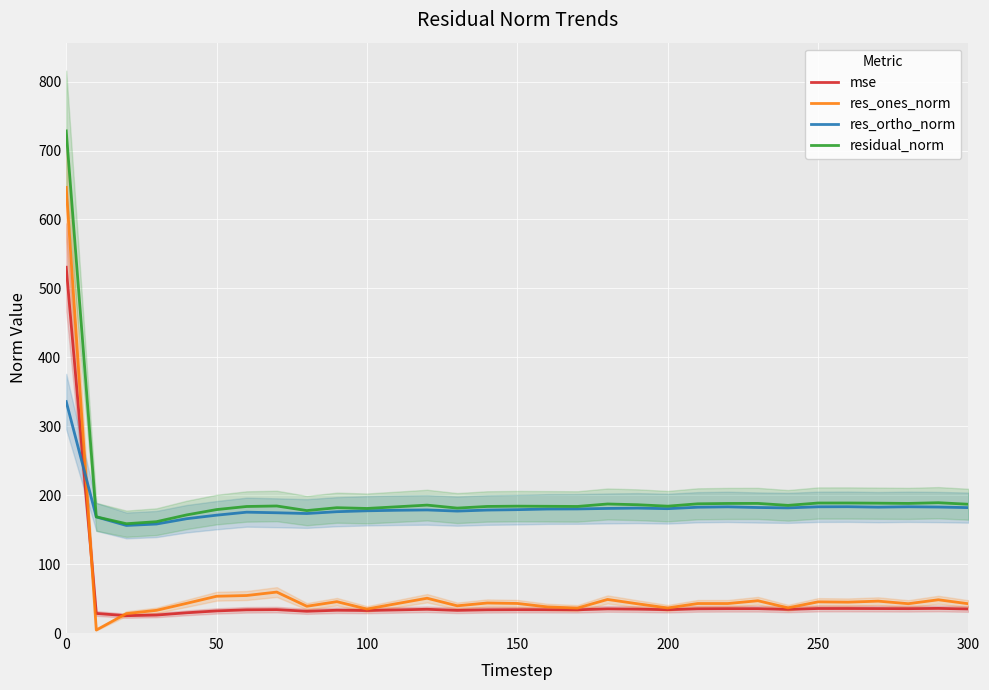

Reading right to left, list all the values displayed in this chart.

mse: 34.9	35.7	35.4	35.5	35.6	35.6	34.3	35.4	35.3	35.1	33.9	34.6	35.0	33.7	33.8	33.9	33.7	32.9	34.4	33.5	32.7	33.1	31.6	34.0	33.7	32.1	29.4	26.1	25.1	28.4	530.7
res_ones_norm: 42.5	48.2	42.5	46.3	44.8	45.2	36.6	46.8	42.8	42.8	36.4	42.4	48.7	36.2	37.9	42.9	43.6	39.5	50.5	42.7	34.8	45.5	38.8	59.4	54.4	53.4	43.0	32.9	28.2	4.3	646.5
res_ortho_norm: 181.9	182.8	183.2	182.6	183.3	183.1	181.6	182.1	183.1	182.5	180.4	181.2	180.8	180.0	179.9	179.0	178.4	176.9	178.6	178.1	177.3	176.0	173.4	174.5	175.3	171.0	165.8	158.1	156.1	168.5	335.7
residual_norm: 186.8	189.0	188.0	188.4	188.7	188.6	185.2	188.0	188.0	187.5	184.0	186.1	187.2	183.6	183.9	184.1	183.6	181.3	185.6	183.2	180.7	181.8	177.7	184.3	183.6	179.1	171.3	161.5	158.6	168.6	728.5